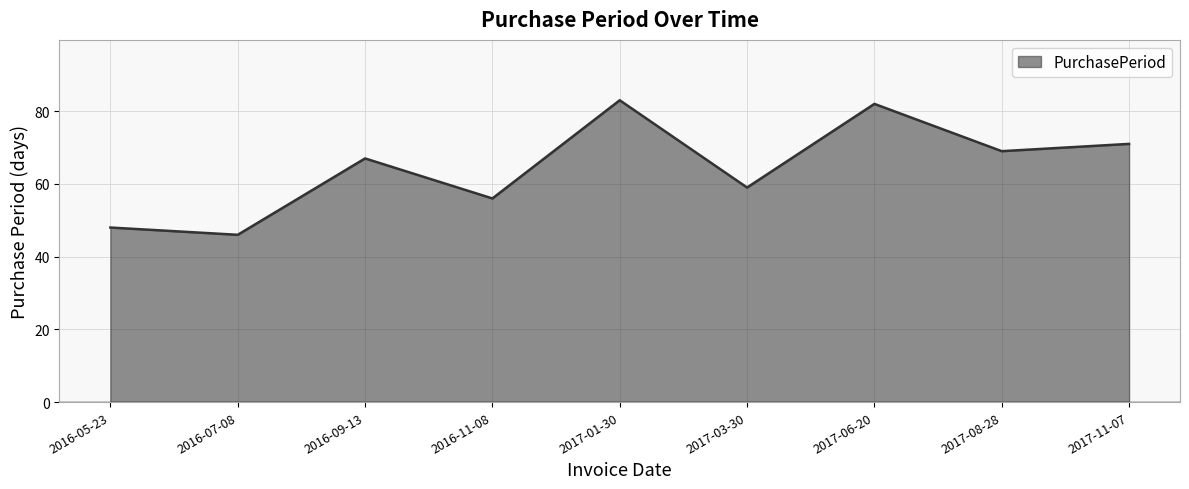

Is it true that the value at 2016-09-13 is 14?

False